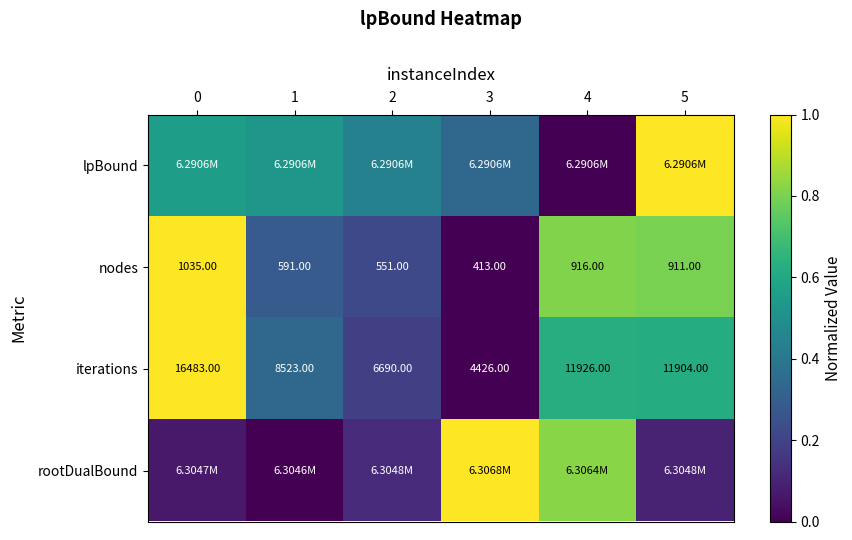

What is the total value across all series at 4?

2.3